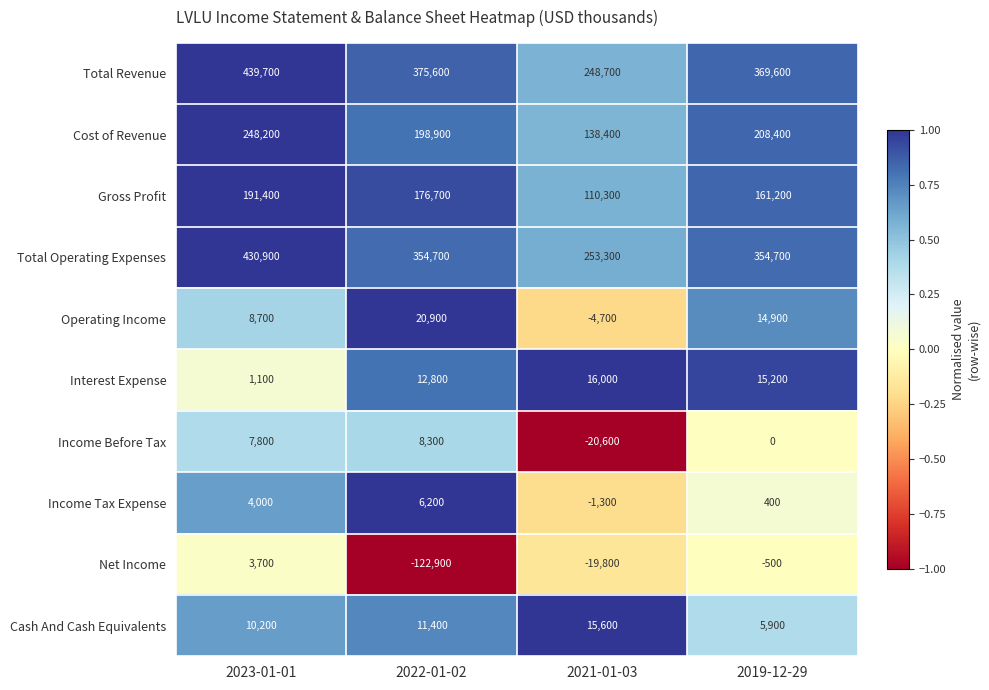

The Net Income series shows -7400 at 2021-01-03. True or false?

False